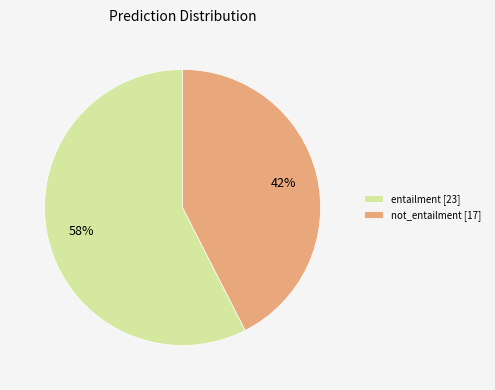

Combined, do not_entailment and entailment account for over 50%?

Yes